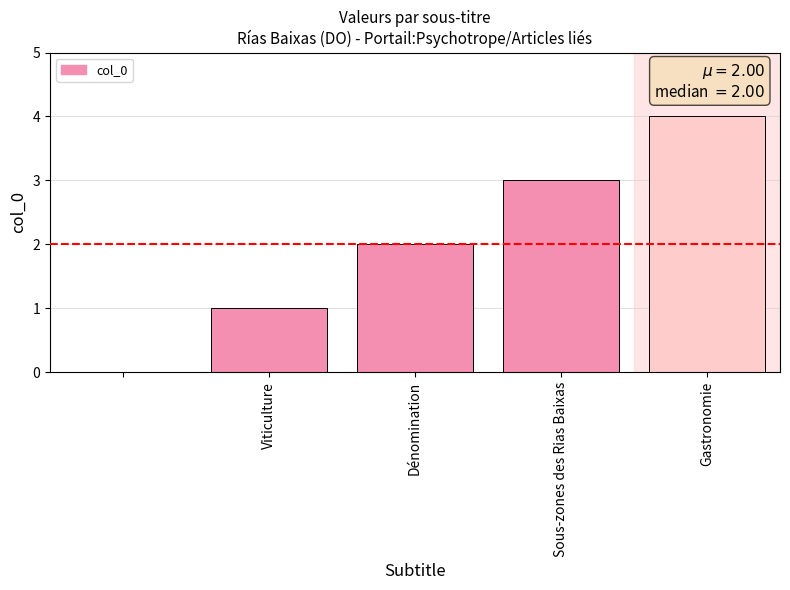

What is the greatest value displayed?

4